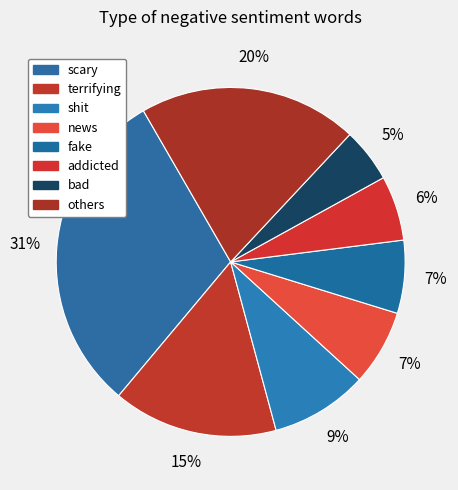

What is the largest slice in the pie chart?

scary